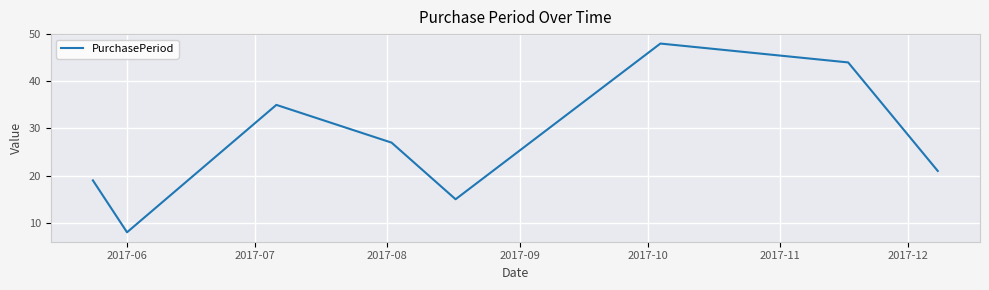

How many lines are shown in the chart?

1